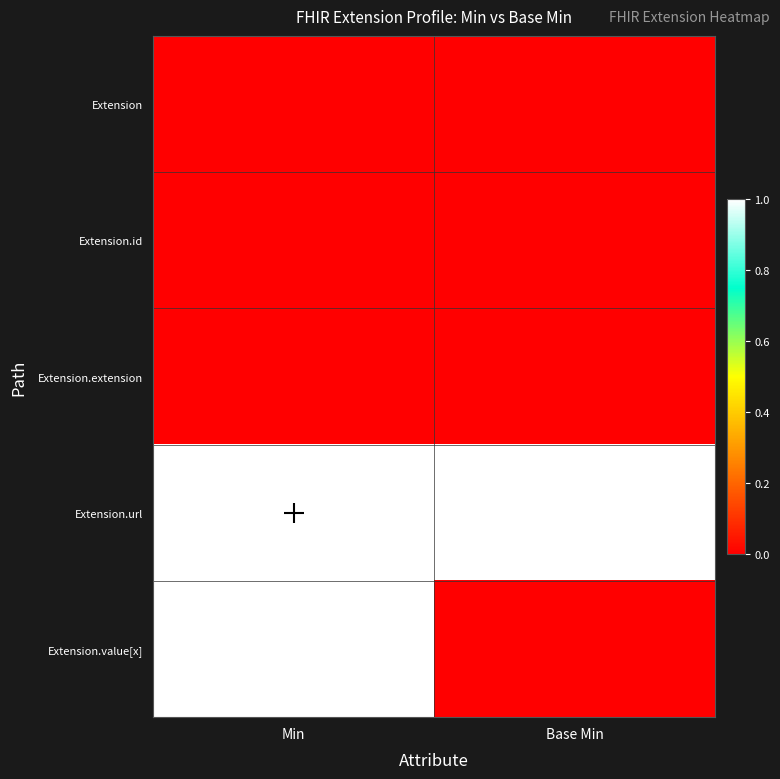

Count the number of data series in this chart.

5